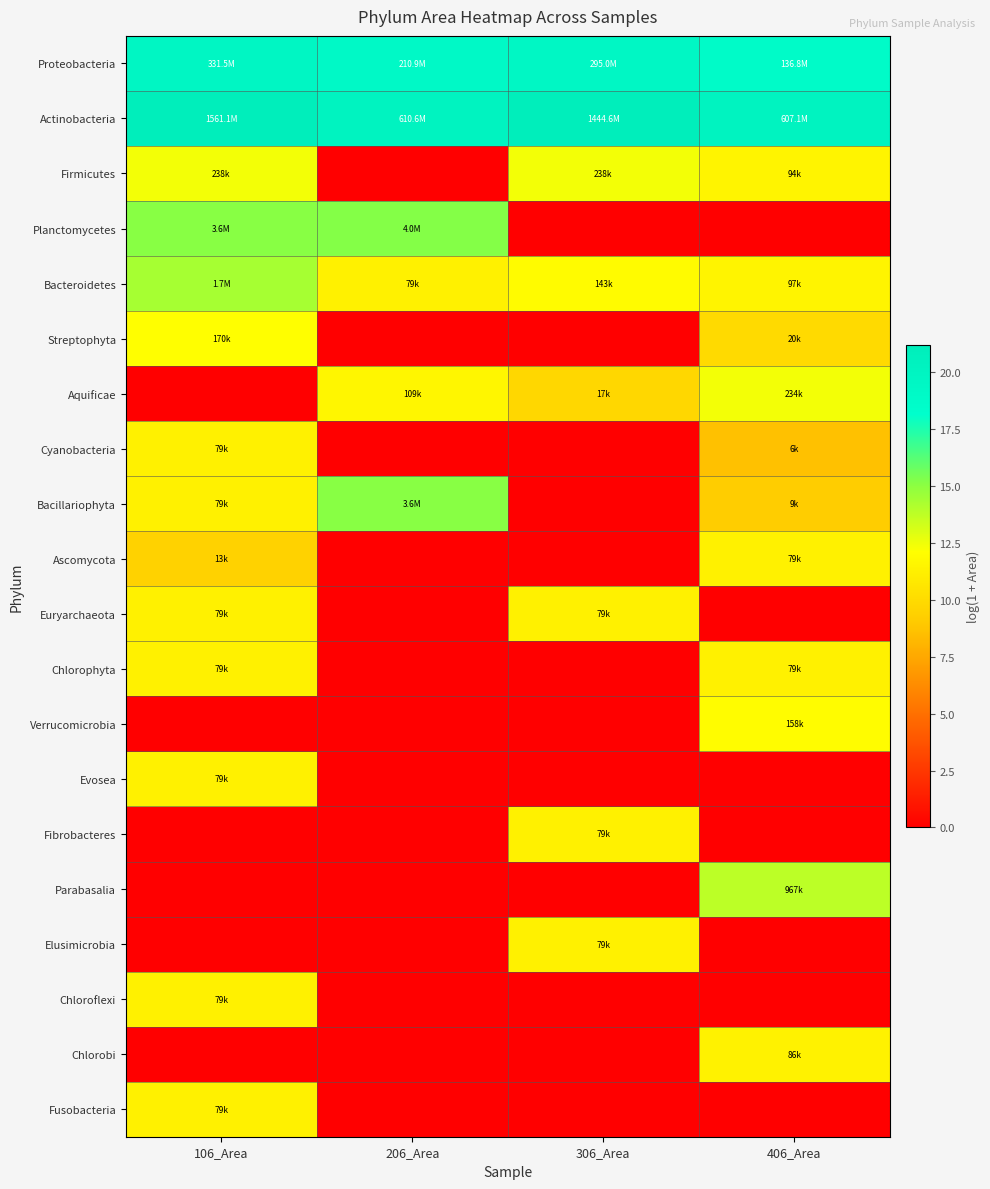

At which category is the sum across all series the highest?

106_Area